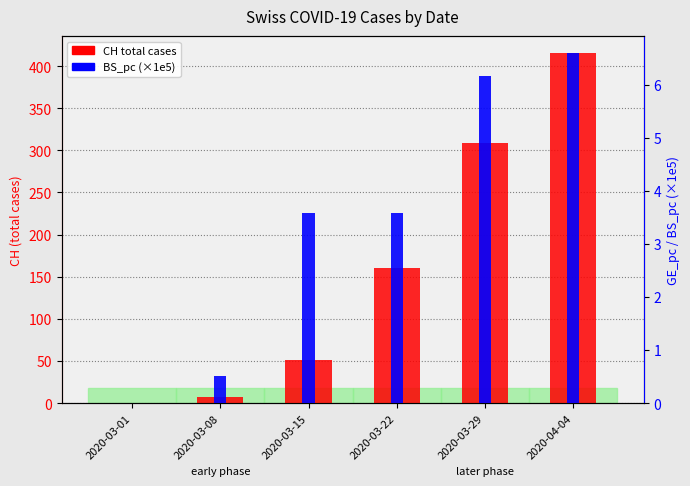

Which series has the largest total across all categories?

CH total cases